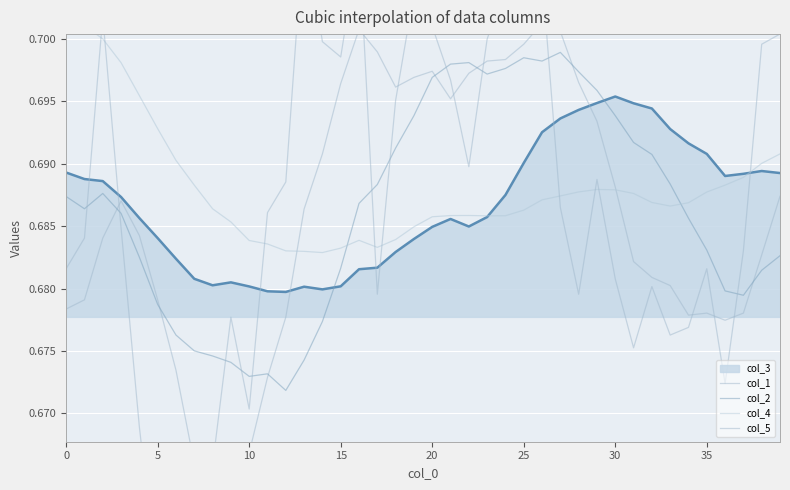

At which category is the sum across all series the highest?

26